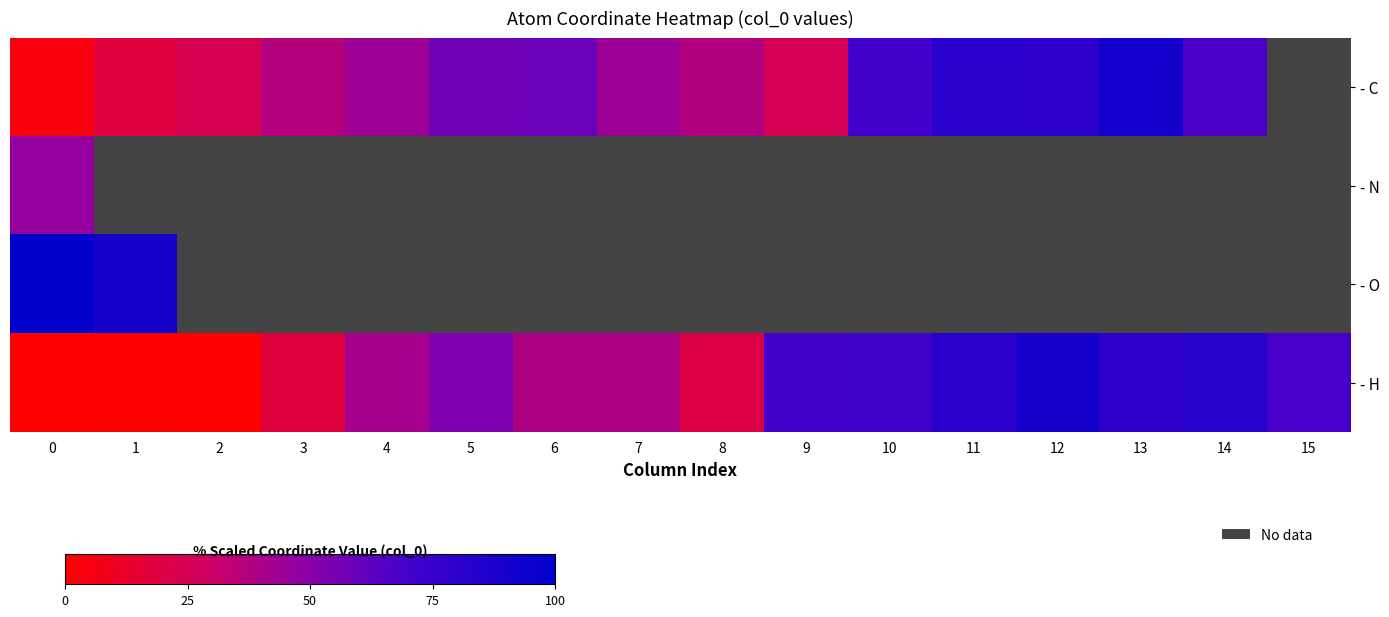

How many data points does each series have?

16